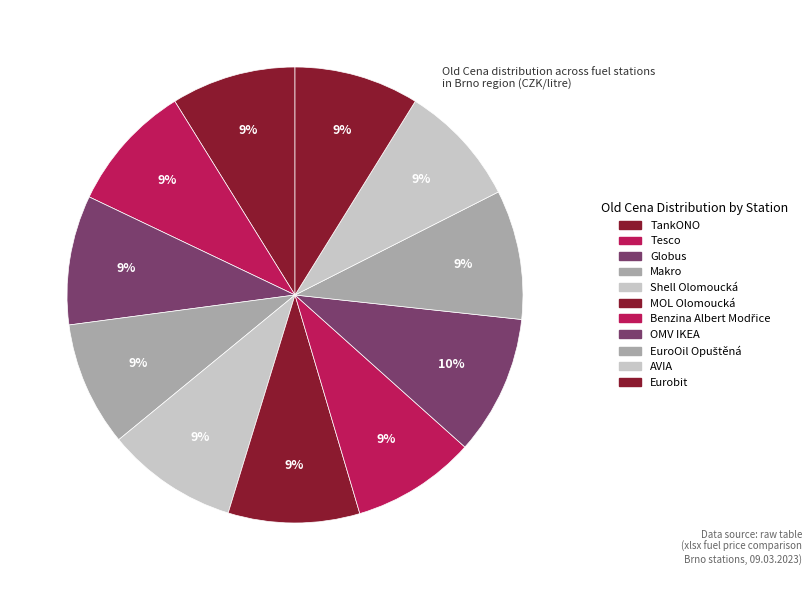

Does Shell Olomoucká represent more than half of the total?

No